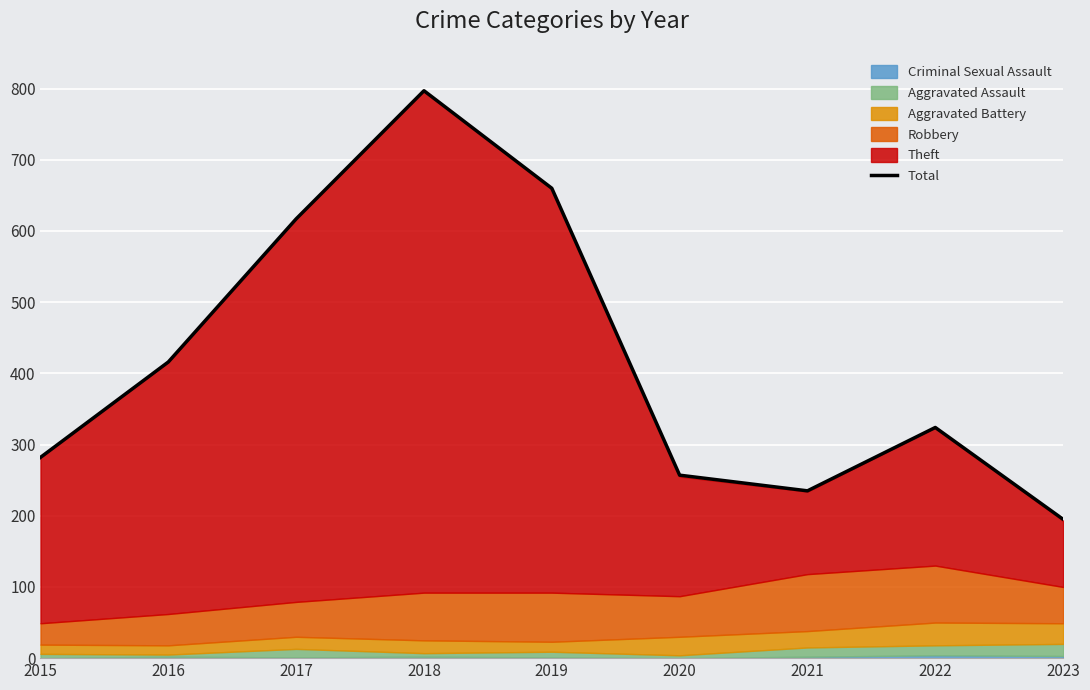

Is it true that the value at 2016 is 416?

True